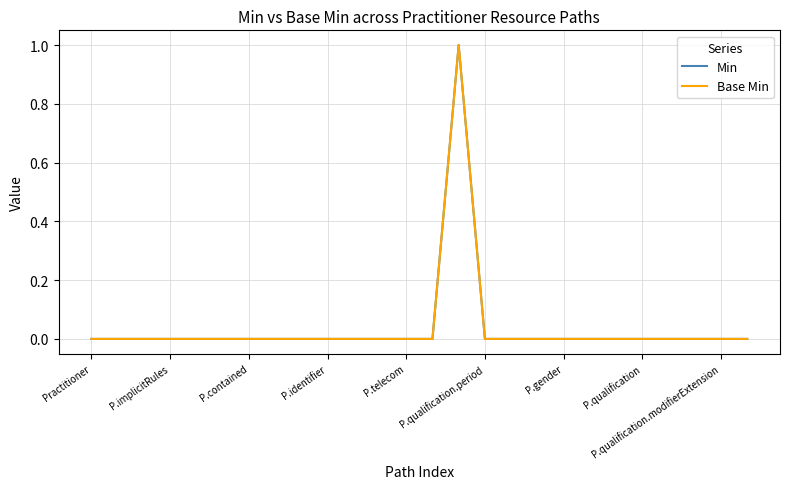

At how many categories does at least one series exceed 0?

1